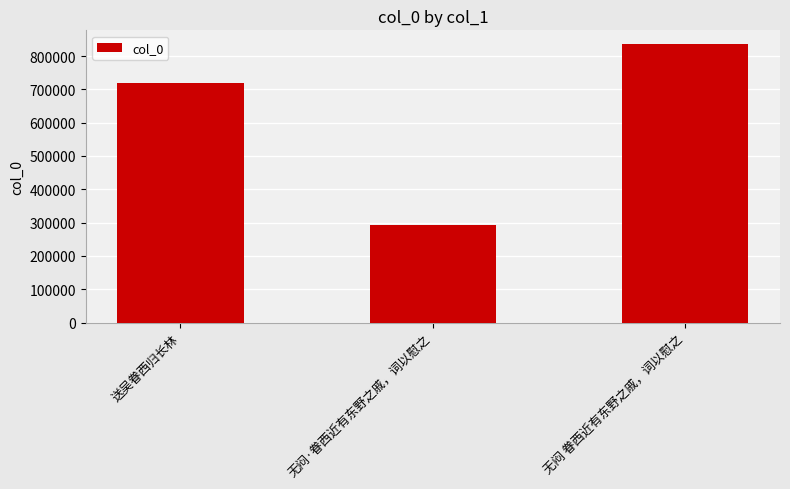

What is the sum of all values?

1847781